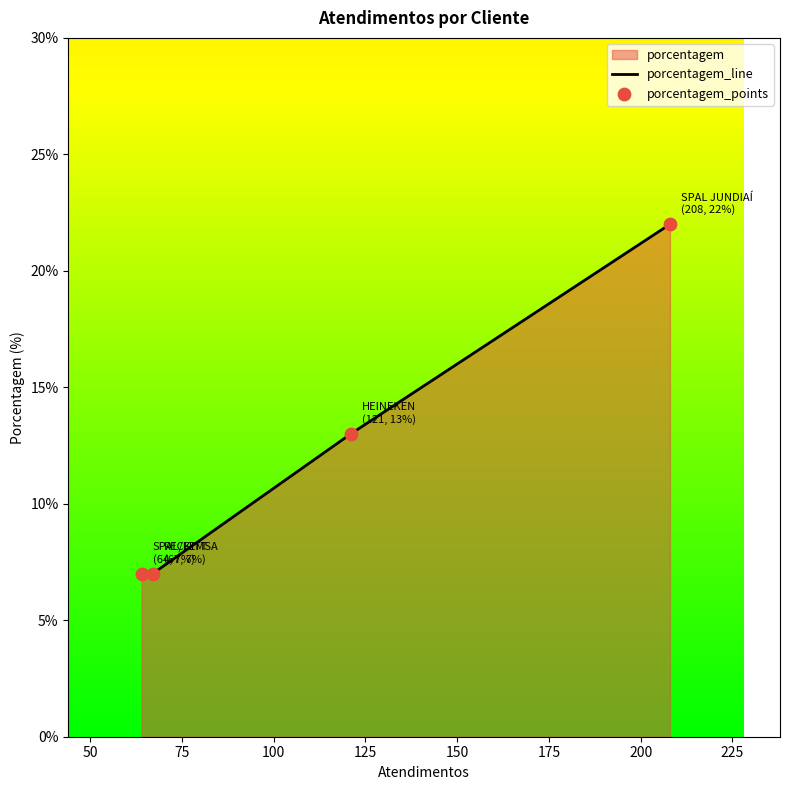

Which series has the largest total across all categories?

porcentagem_line